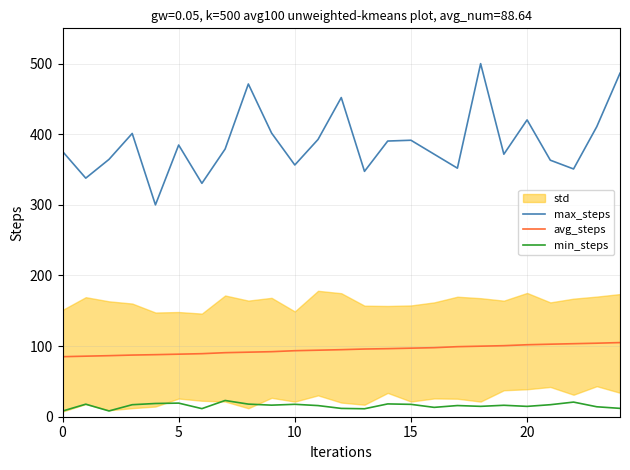

True or false: min_steps and avg_steps cross at least once.

False